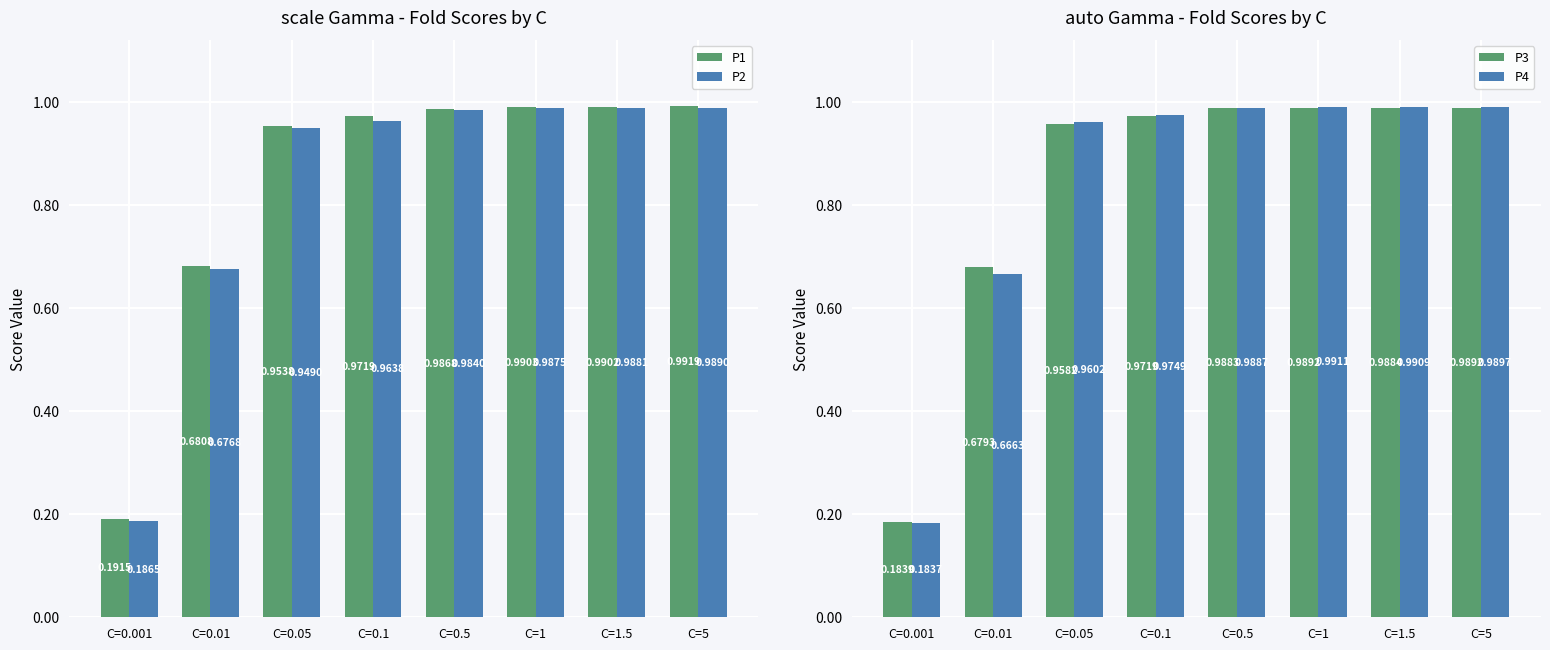

Which series has the largest total across all categories?

P1